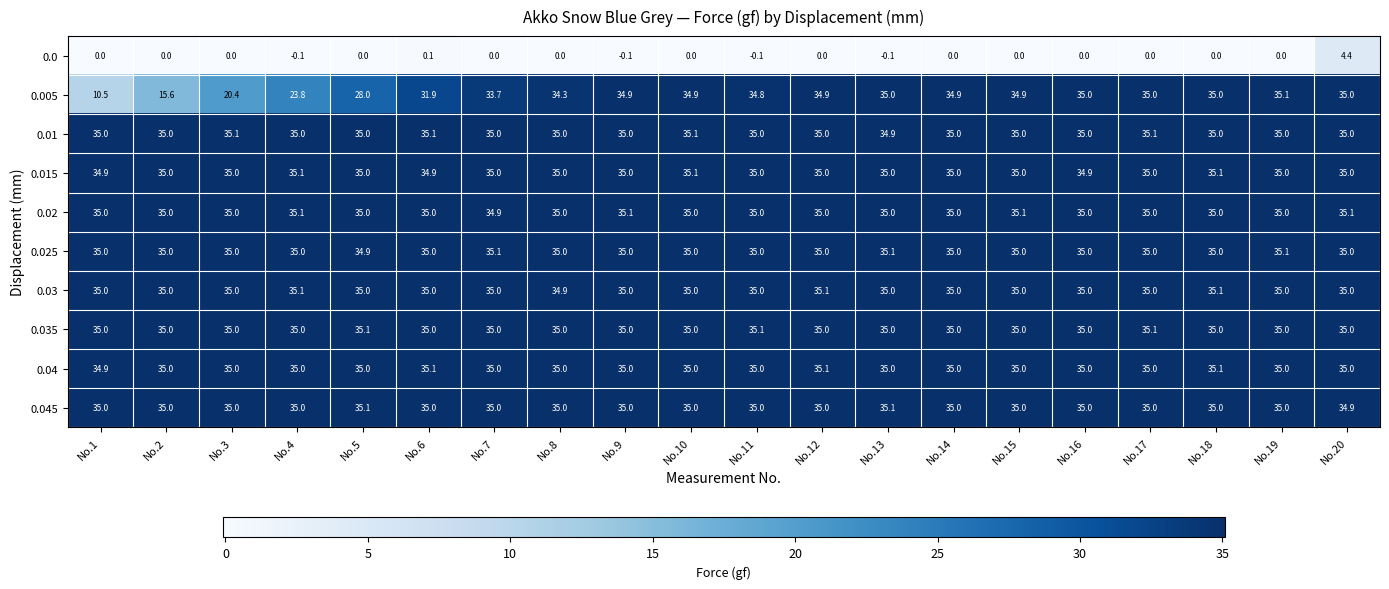

At which category is the sum across all series the highest?

No.20